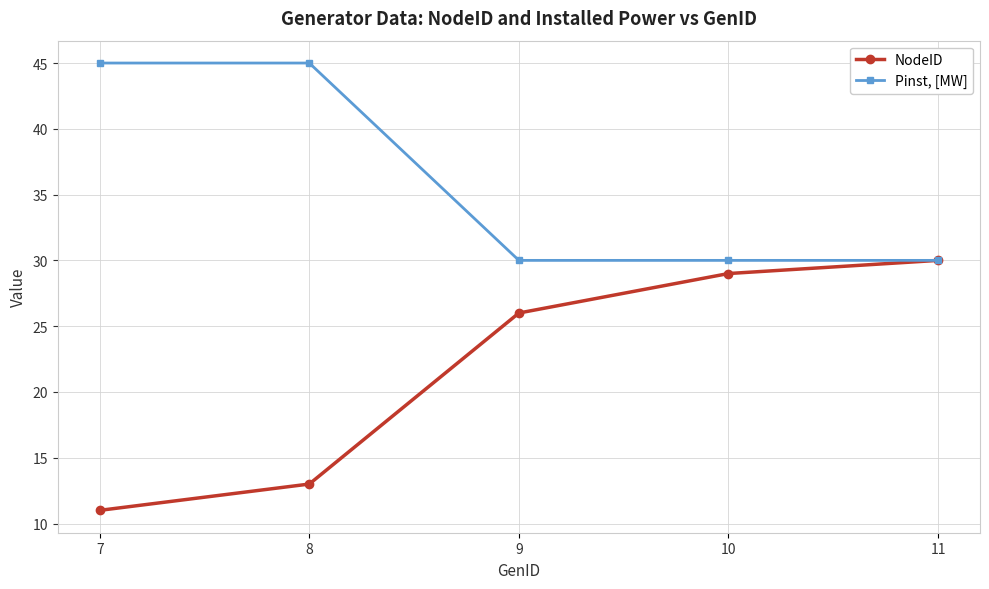

True or false: Pinst, [MW] has more than 2 interior local peaks.

False